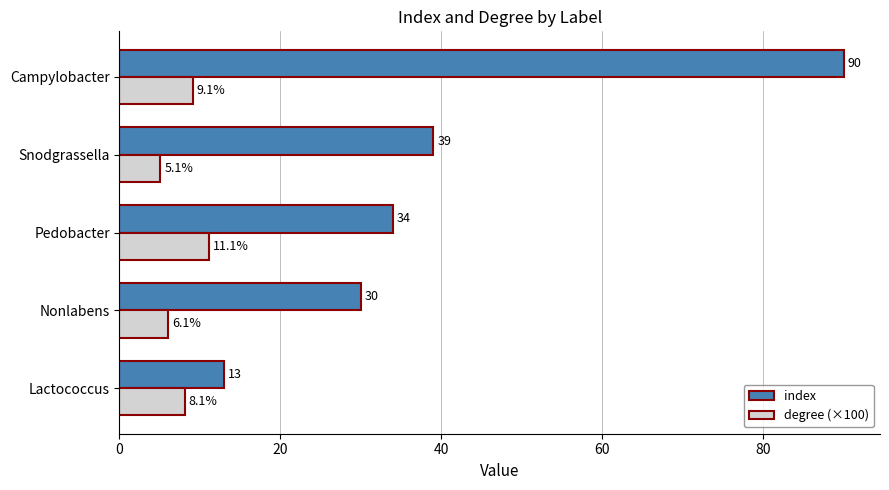

Which series has the largest range (max minus min)?

index